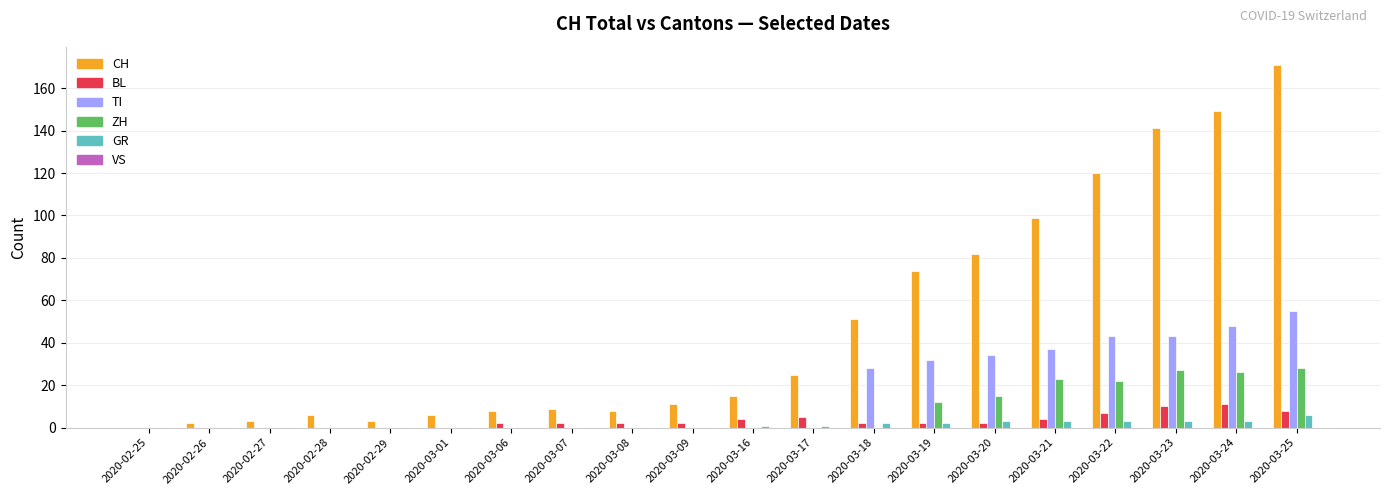

What is the maximum value shown in the chart?

171